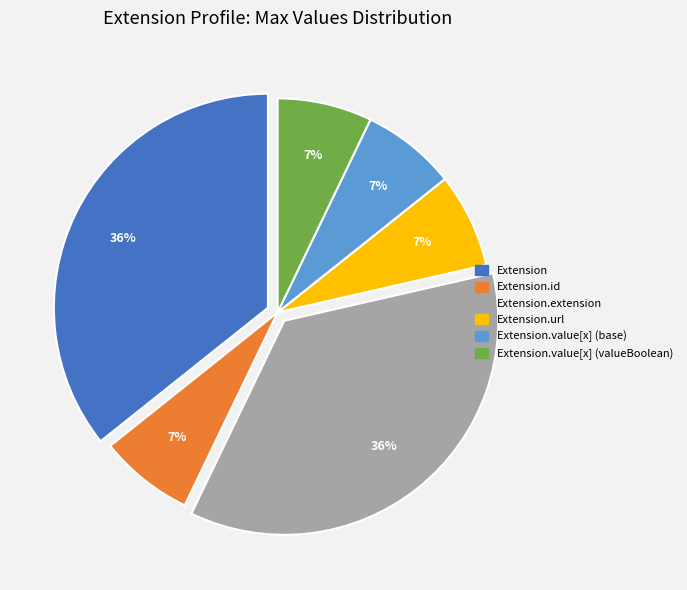

Do Extension.value[x] (valueBoolean) and Extension.value[x] (base) together represent more than half of the pie?

No